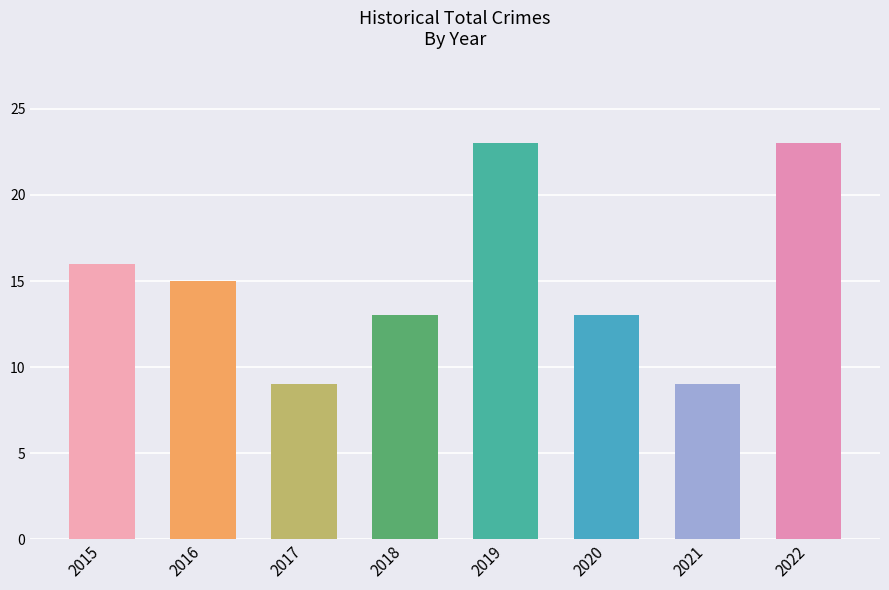

What is the minimum value shown in the chart?

9